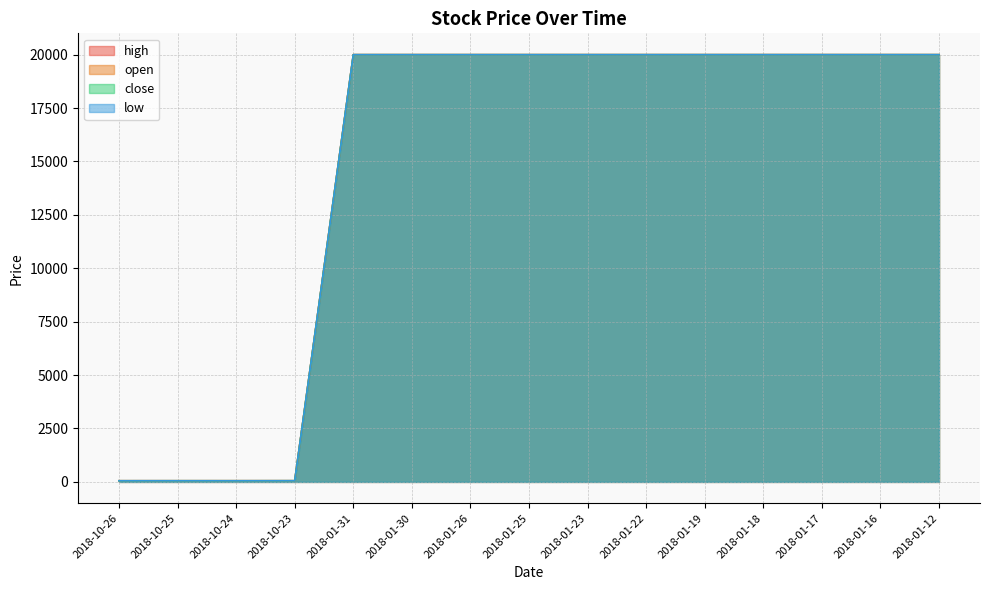

At which label is high closest to 10026?

2018-10-23